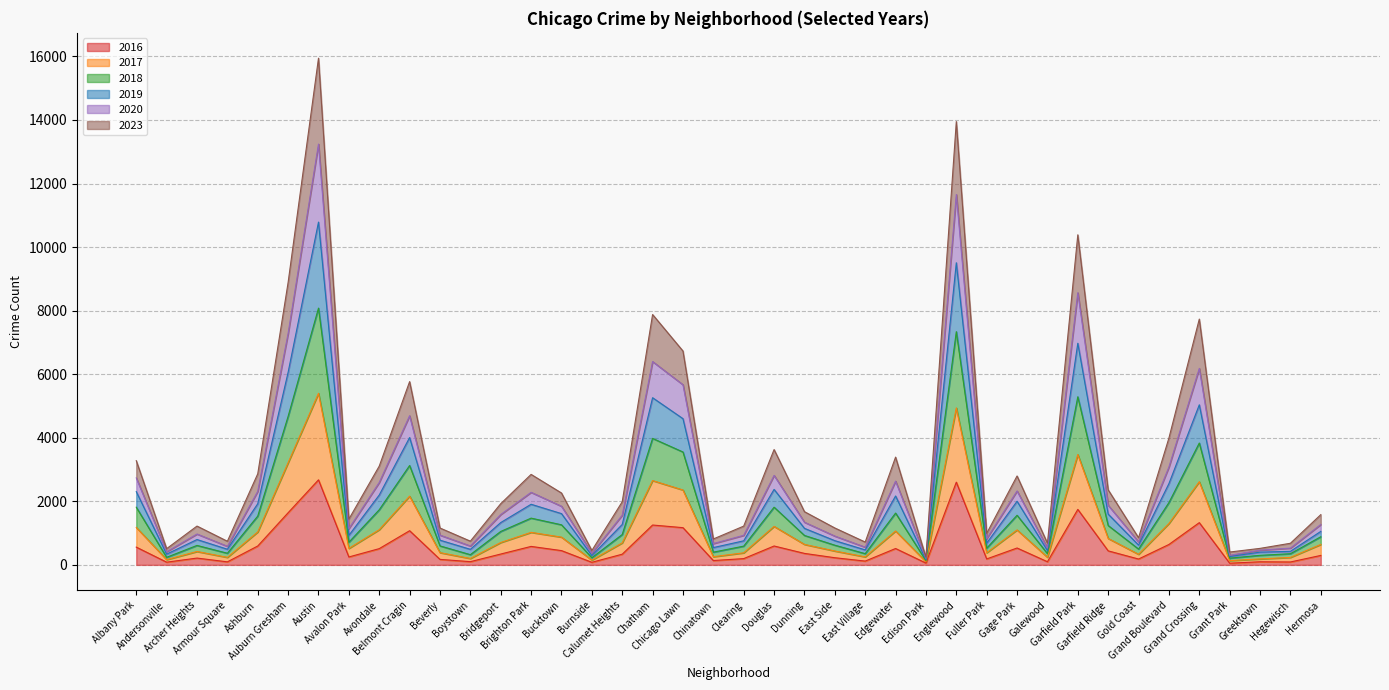

At which category is the sum across all series the highest?

Austin